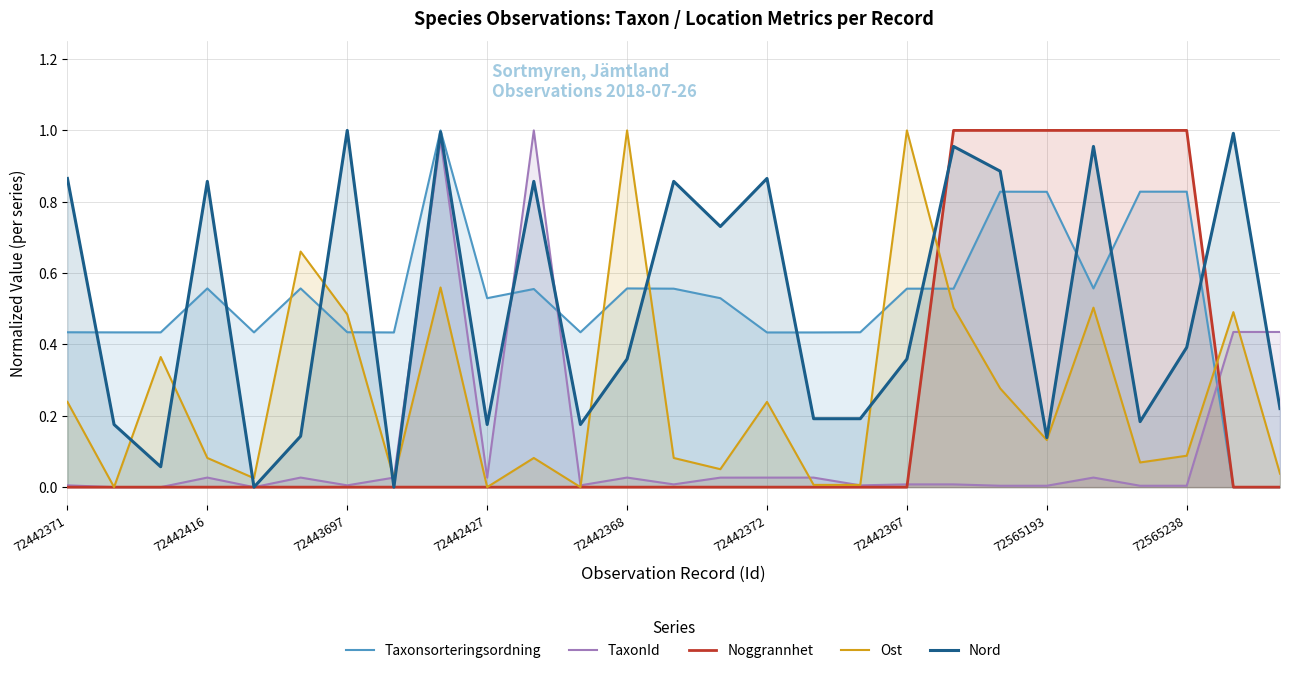

Is it true that Noggrannhet equals 1.0 at 72565193?

True